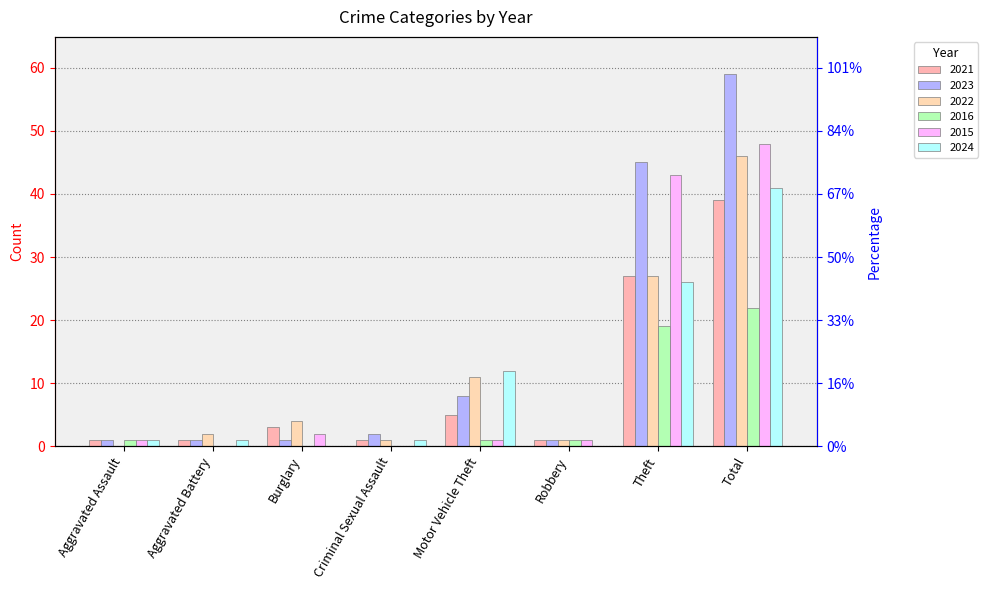

True or false: 2024 has a value of 1 at Aggravated Battery.

True